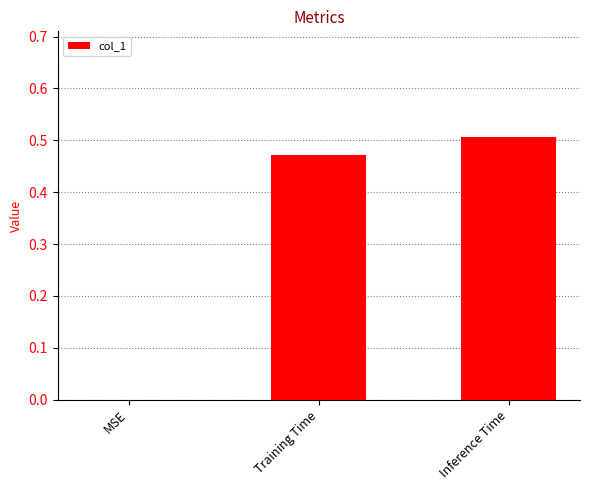

At which label is the value closest to 0?

MSE